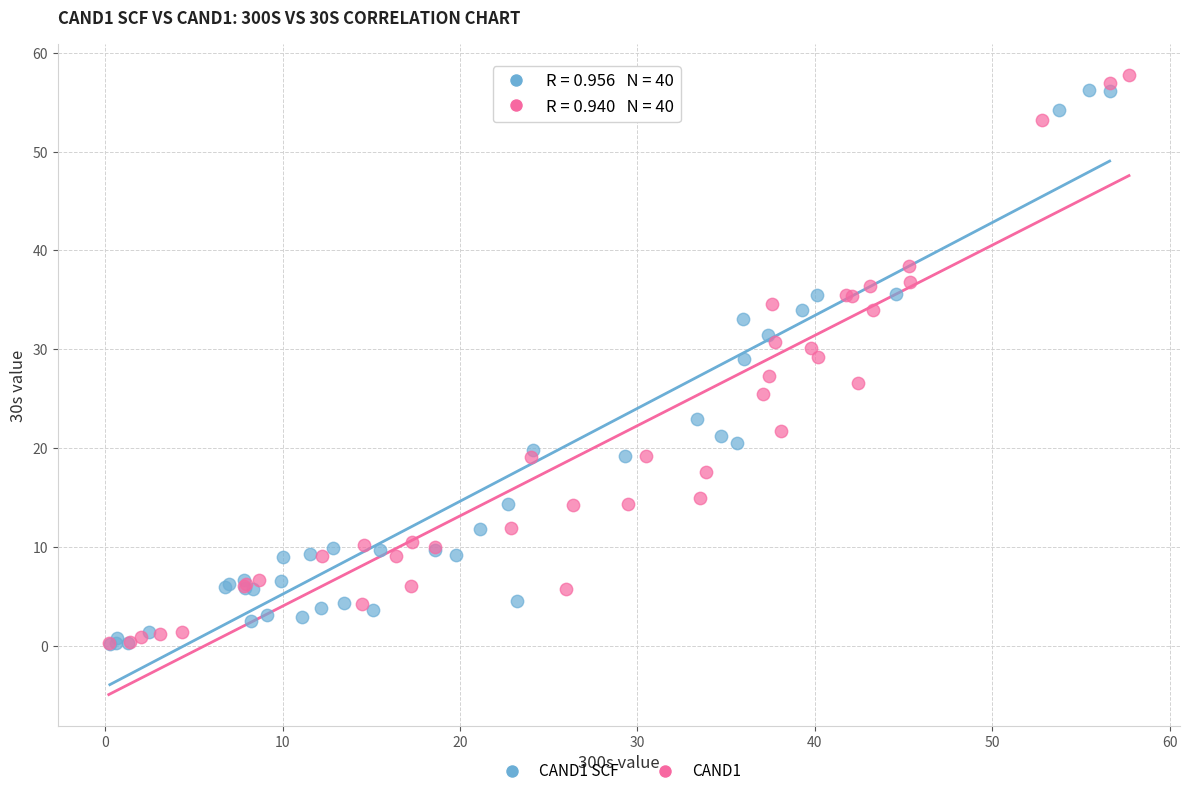

Which series contains the highest Y value?

CAND1